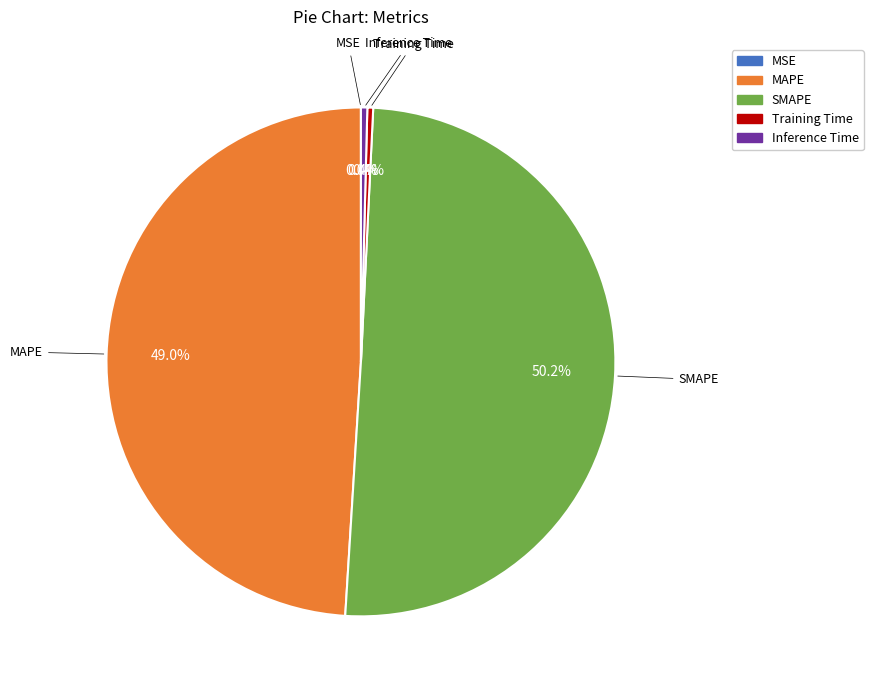

To the nearest percent, what is the combined percentage of Training Time and SMAPE?

51%